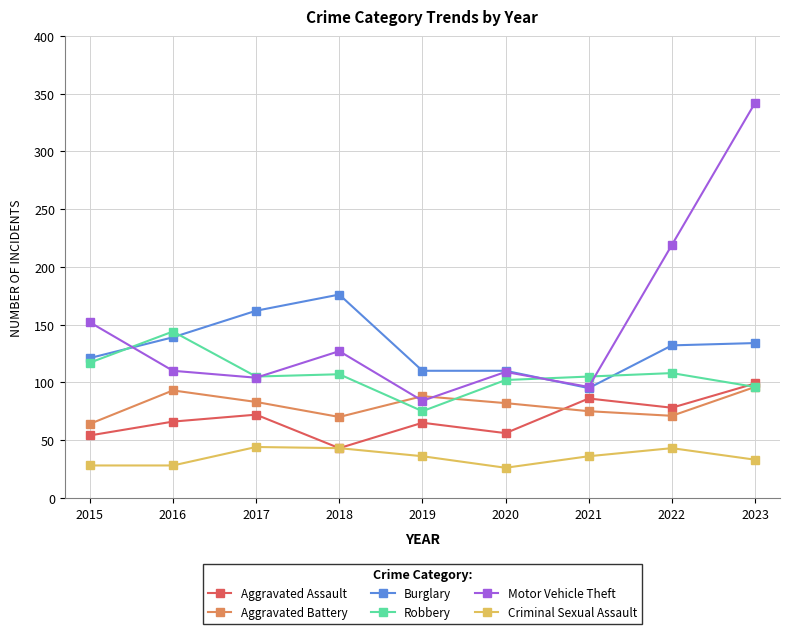

How many interior local valleys does the Motor Vehicle Theft series have?

3